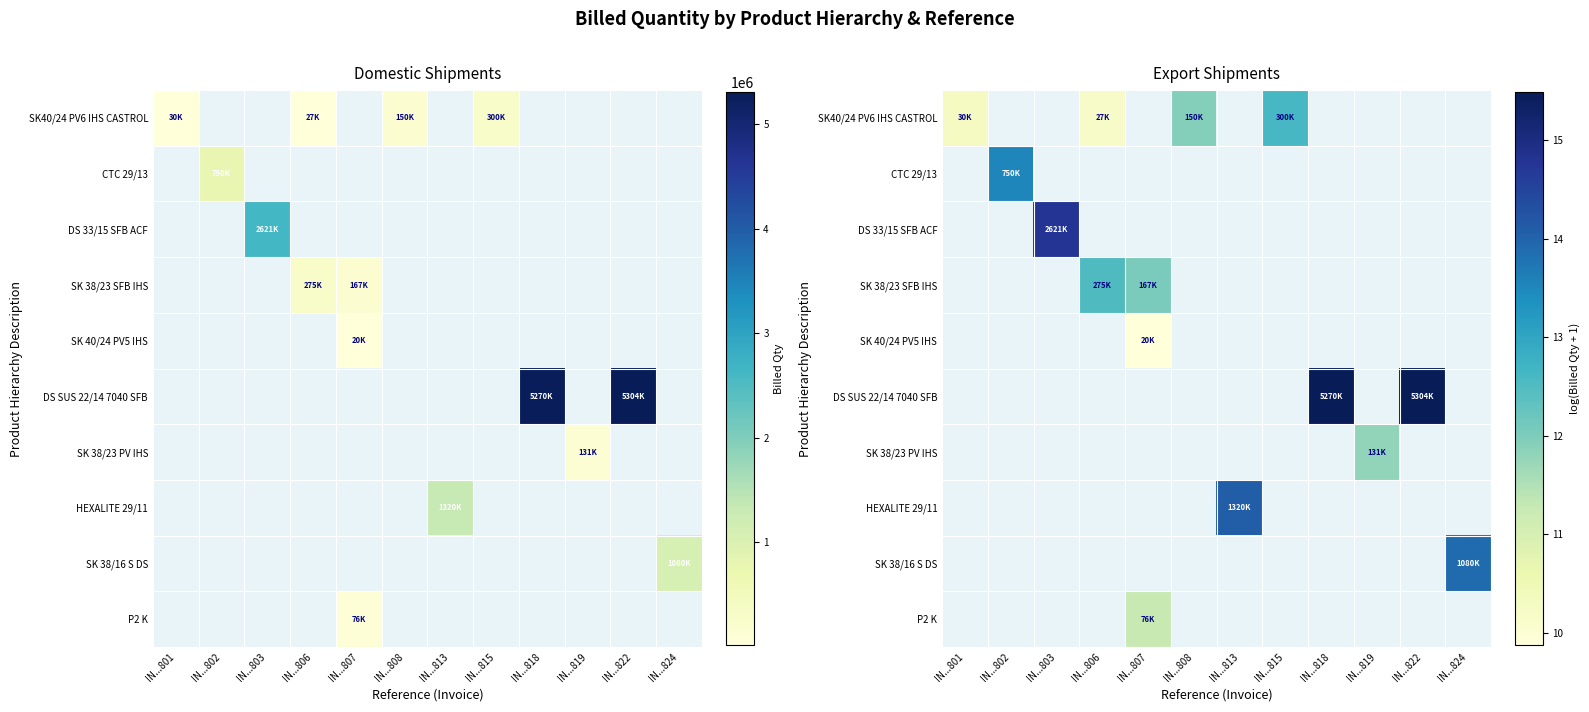

Is the value of P2 K at IN...815 greater than the value of DS SUS 22/14 7040 SFB at IN...824?

No